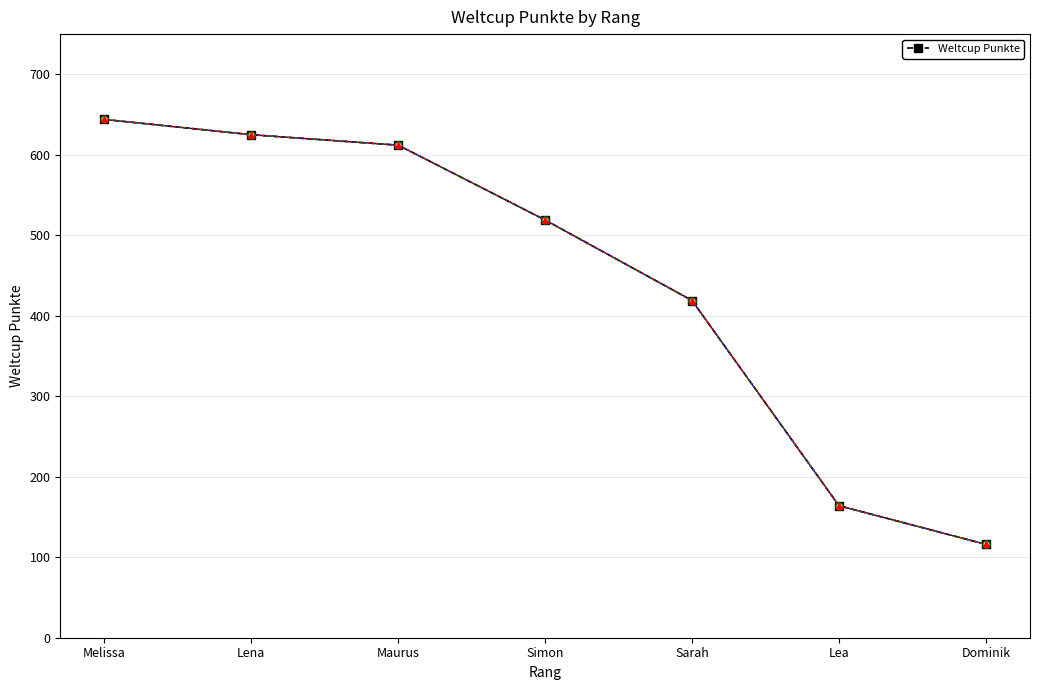

Reading right to left, what are all the values shown in this chart?

Dominik=116	Lea=164	Sarah=419	Simon=519	Maurus=612	Lena=625	Melissa=644